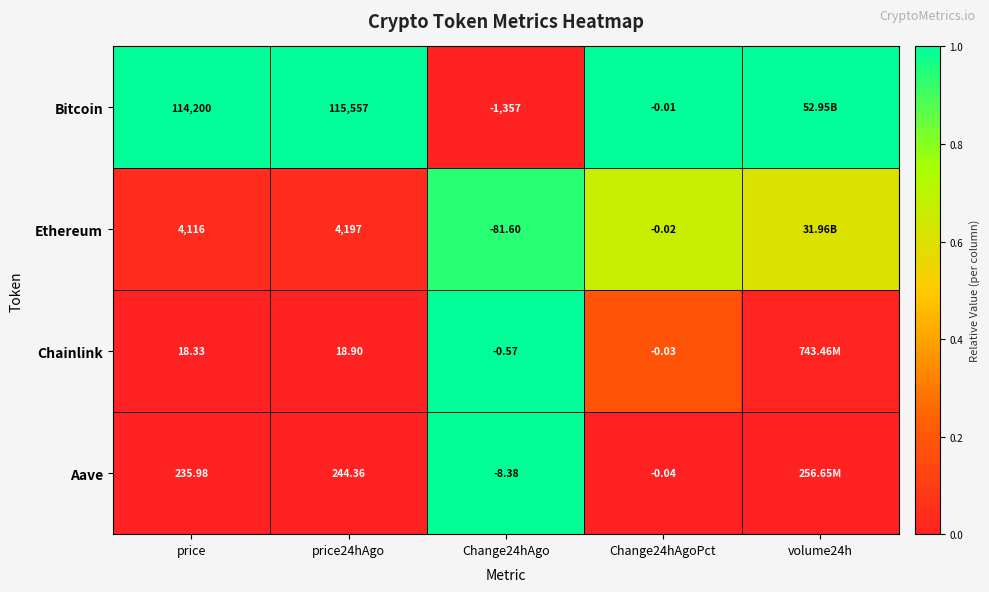

At how many categories does at least one series exceed 0?

5